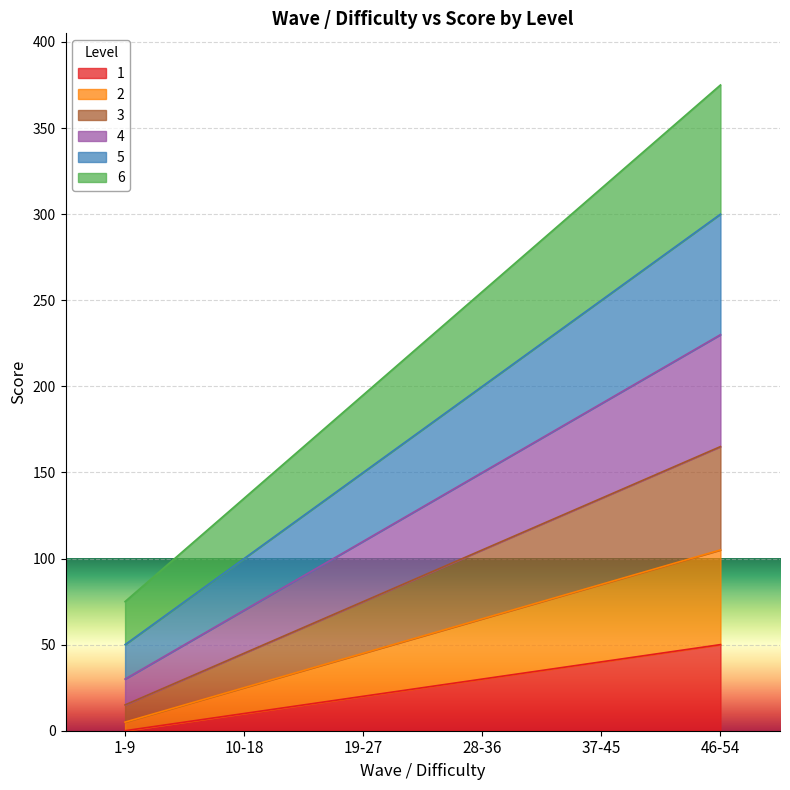

True or false: 6 and 2 intersect in this chart.

False